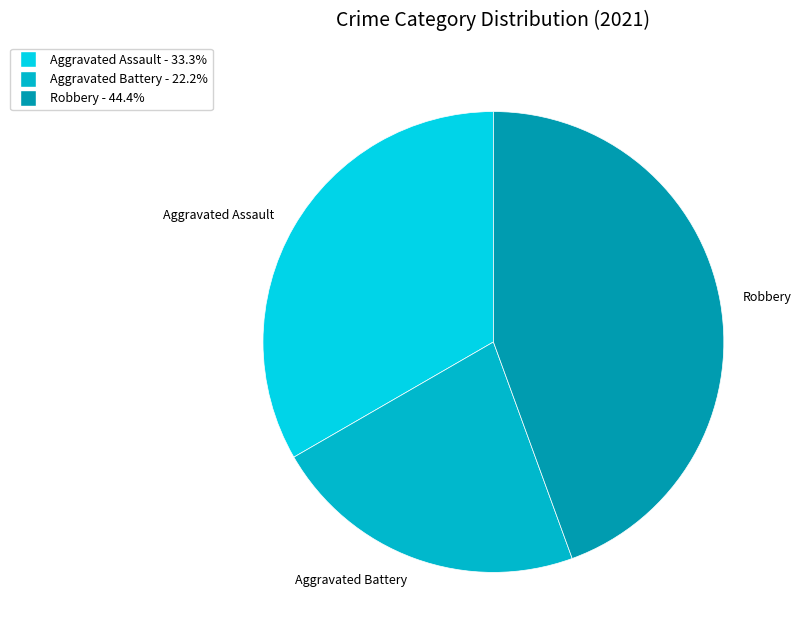

Approximately how many times larger is the value at Aggravated Battery compared to Aggravated Assault?

0.7